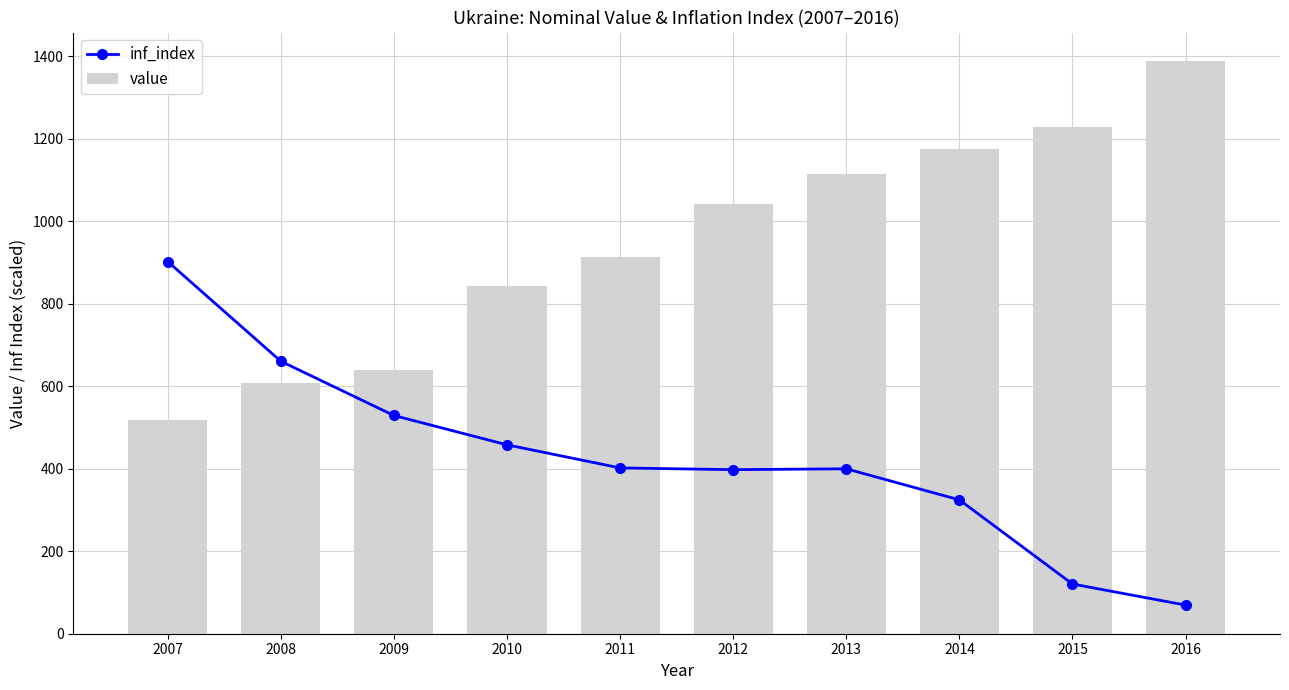

Reading left to right, what are all the values shown in this chart?

inf_index: 902.3	660.6	529.1	458.0	401.9	397.8	399.9	324.5	120.5	69.4
value: 518.5	607.5	638.5	843.2	914.1	1042.4	1113.7	1176.0	1227.3	1388.1